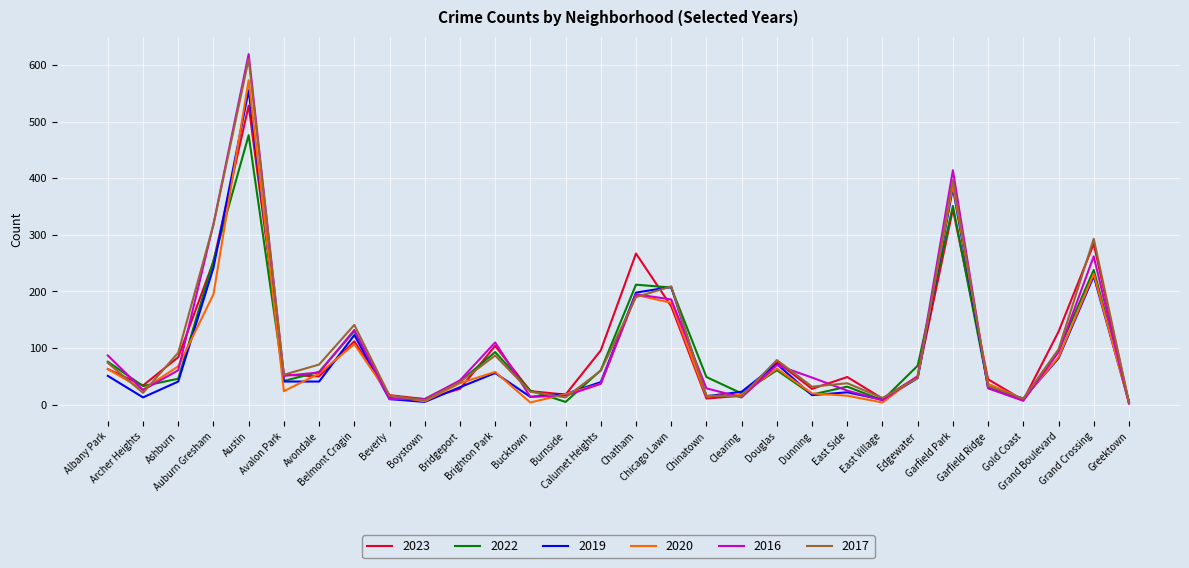

What is the highest value of the 2016 series?

619